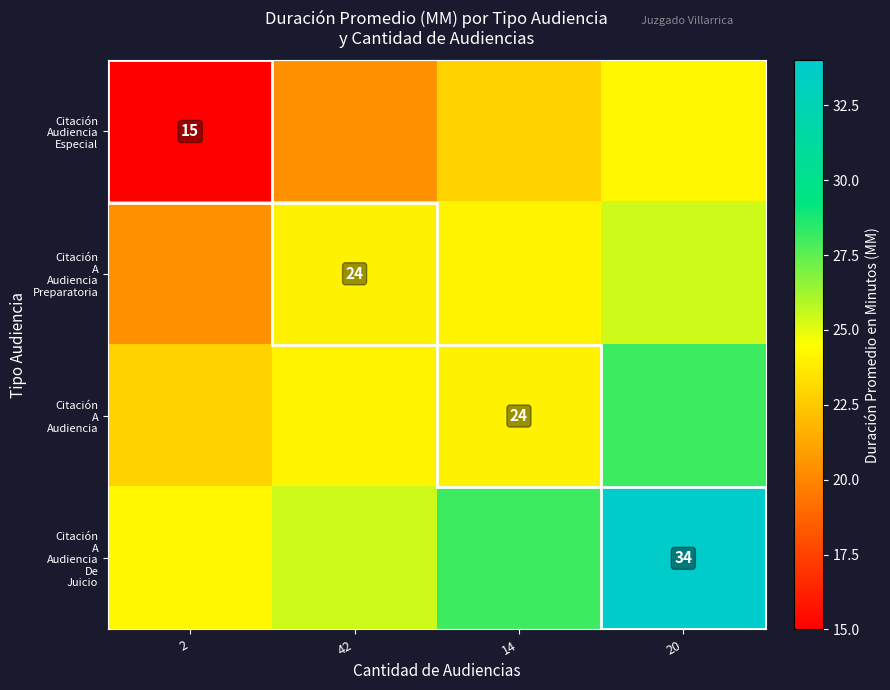

At how many categories does at least one series exceed 32?

1